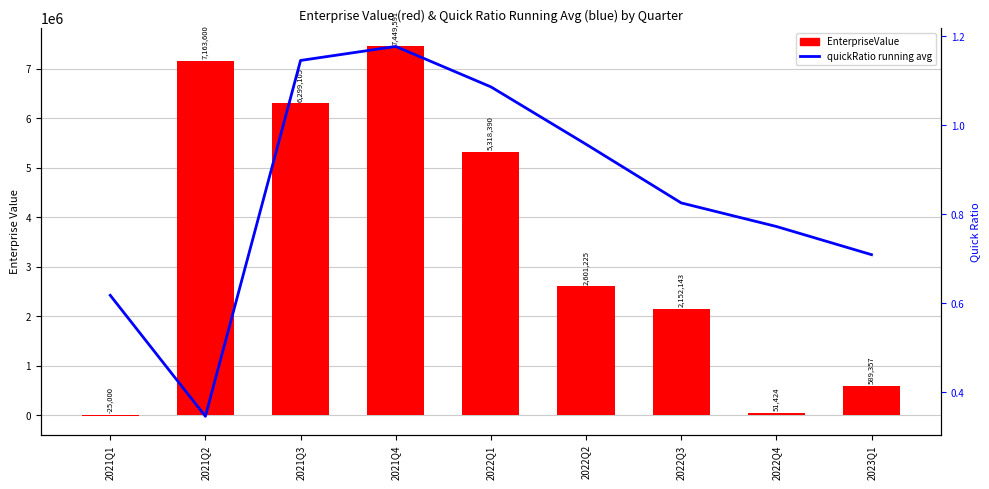

What is the minimum value shown in the chart?

-25000.0